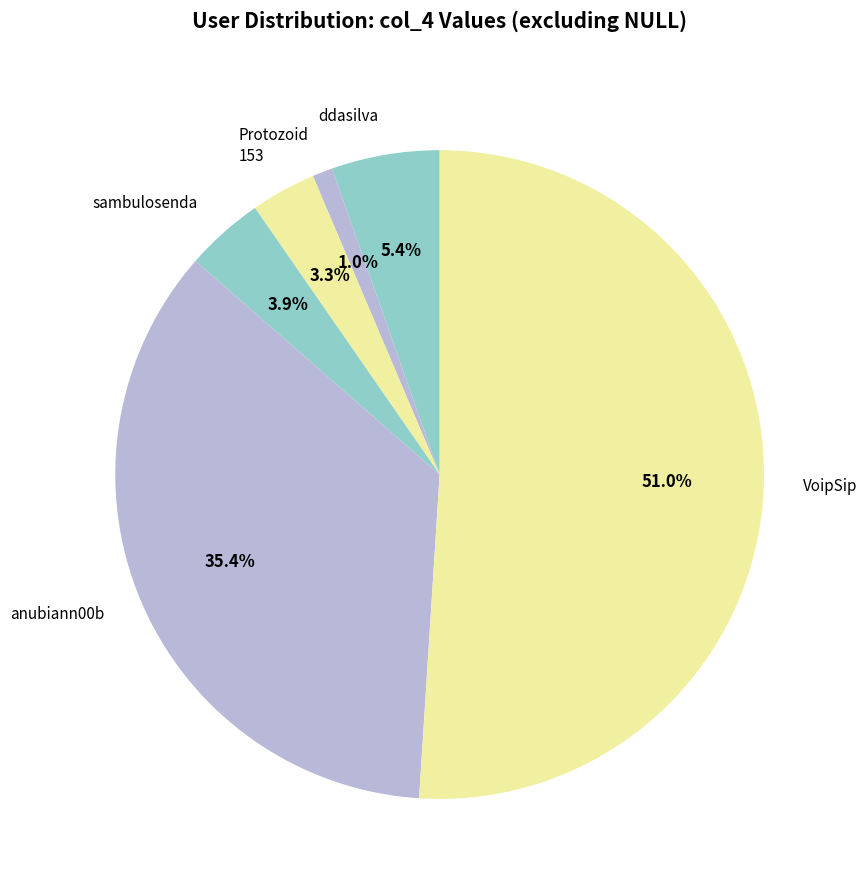

What is the ratio of the value at ddasilva to the value at sambulosenda?

1.4